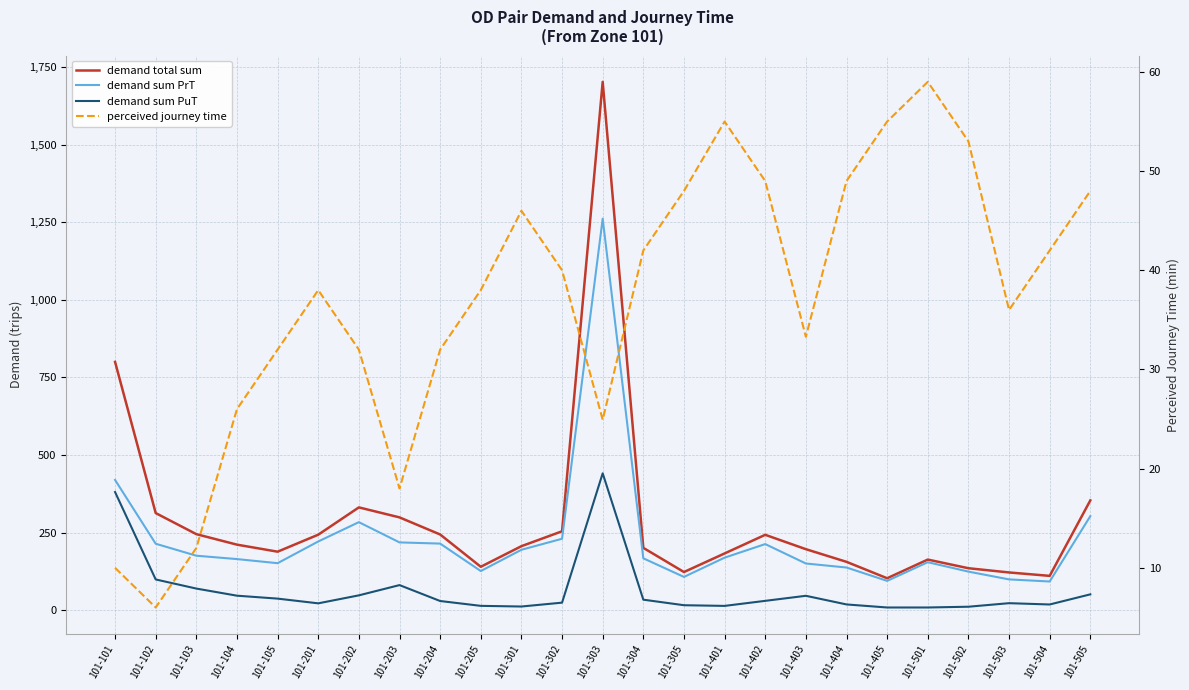

How many data points in demand sum PuT are less than 29?

12